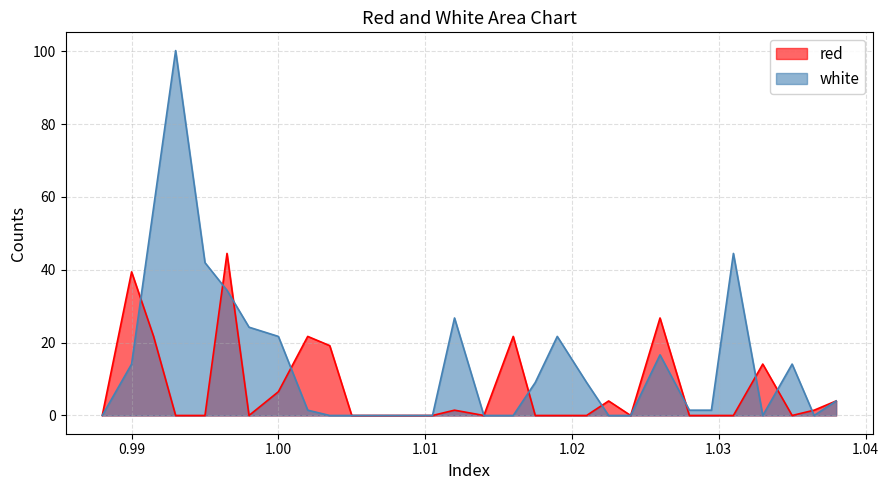

At how many categories does at least one series exceed 69?

1